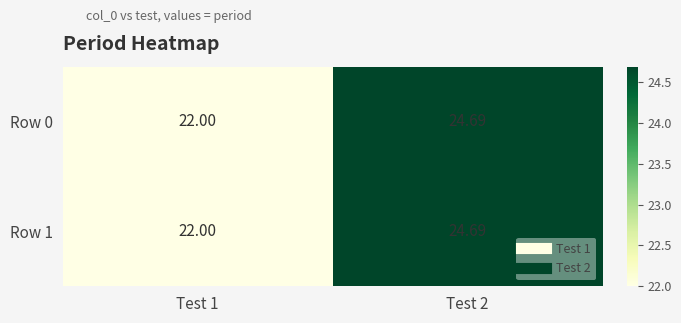

How many data points in Row 0 are above 24?

1